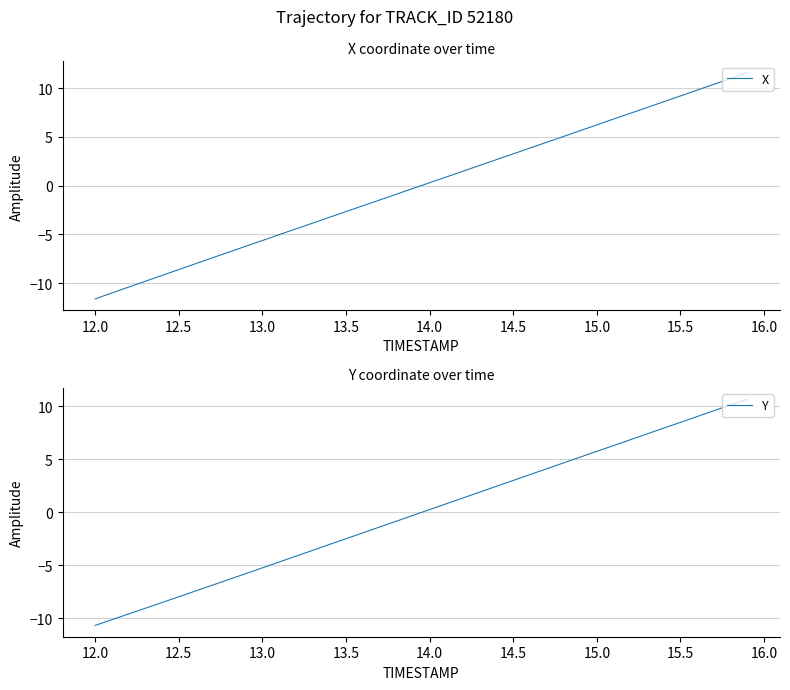

What is the difference between the maximum and minimum values in the Y series?

21.3